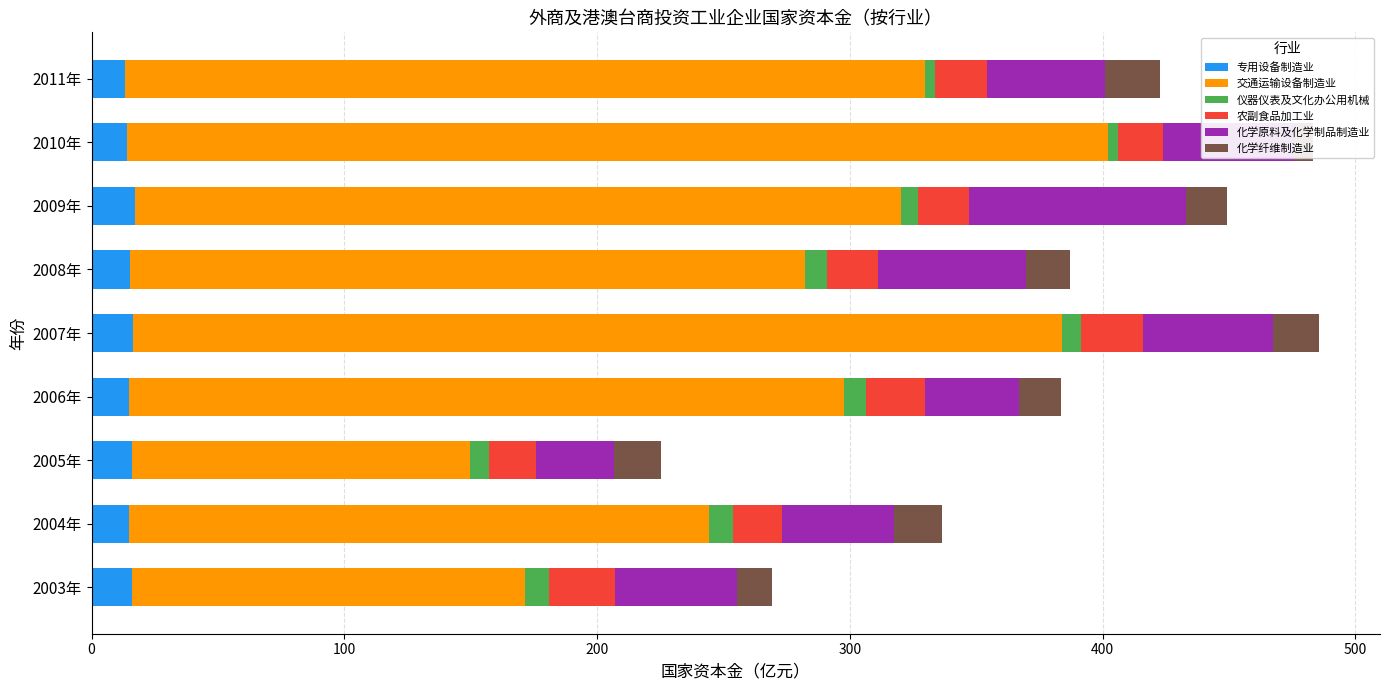

What is the sum of all 专用设备制造业 values?

137.7